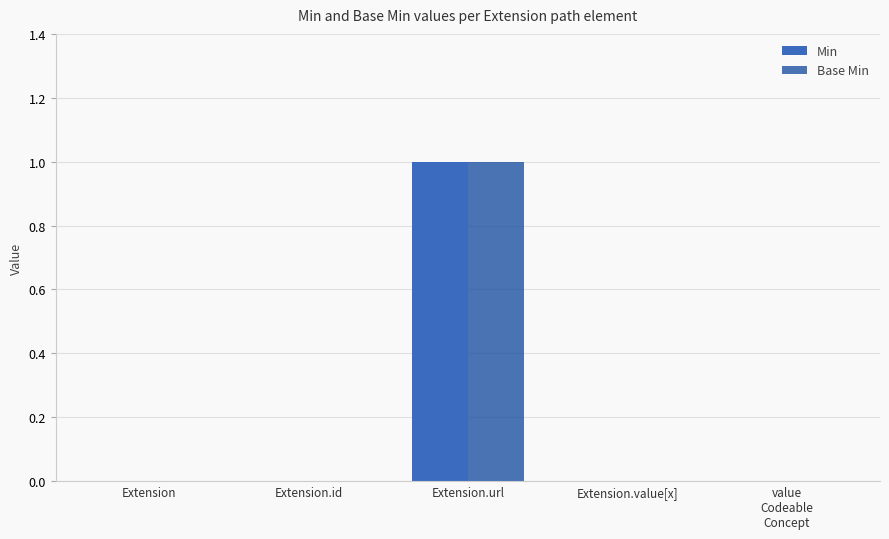

Reading left to right, list all the values displayed in this chart.

Min: Extension=0	Extension.id=0	Extension.url=1	Extension.value[x]=0	value
Codeable
Concept=0
Base Min: Extension=0	Extension.id=0	Extension.url=1	Extension.value[x]=0	value
Codeable
Concept=0